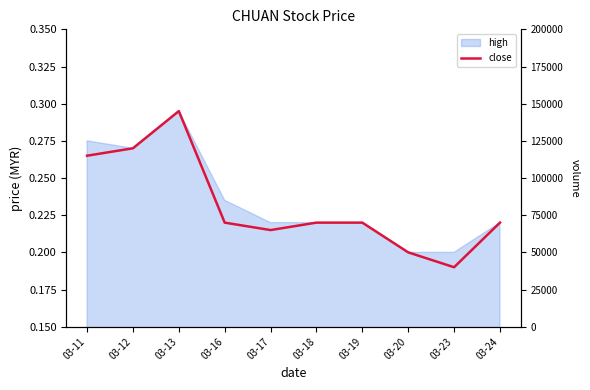

What is the greatest value displayed?

0.3